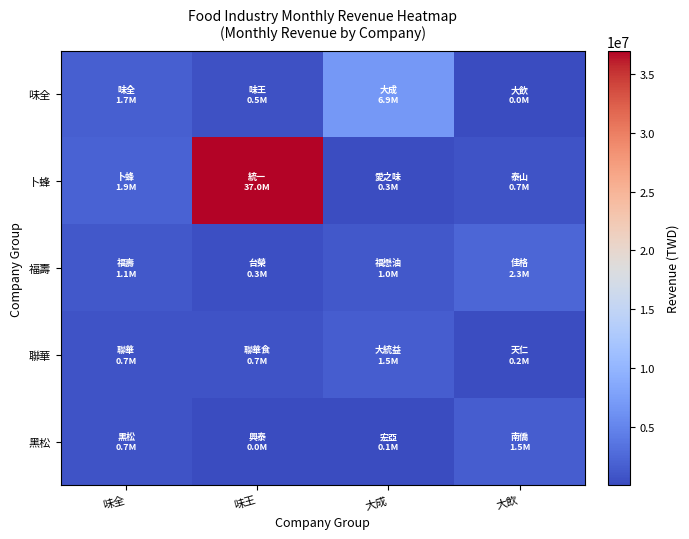

At which category does the chart reach its peak across all series?

味王